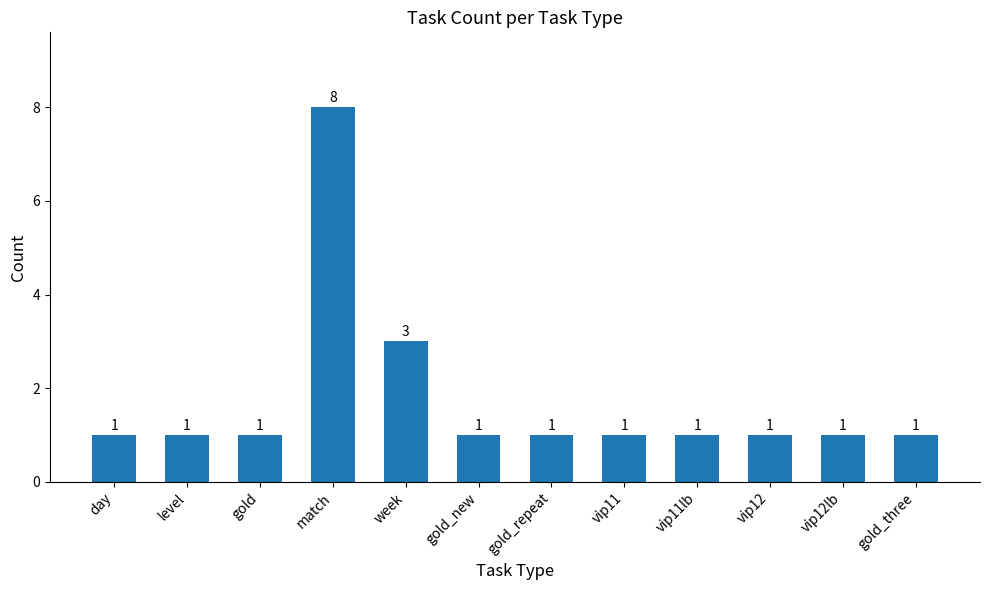

What is the average value?

2